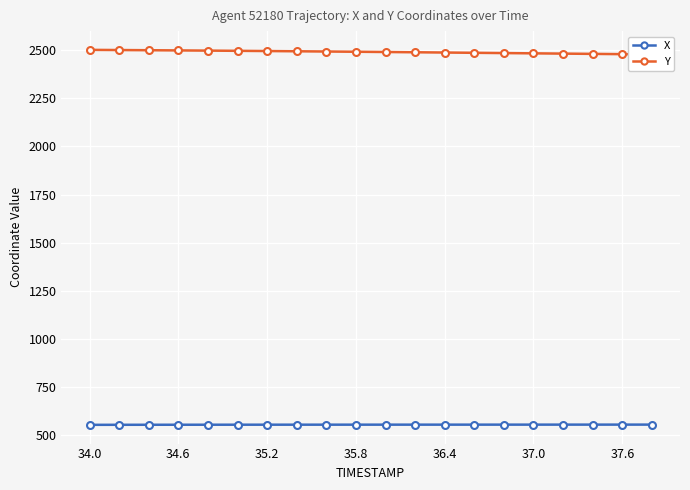

Rank the series at 35.8 from highest to lowest value.

Y, X